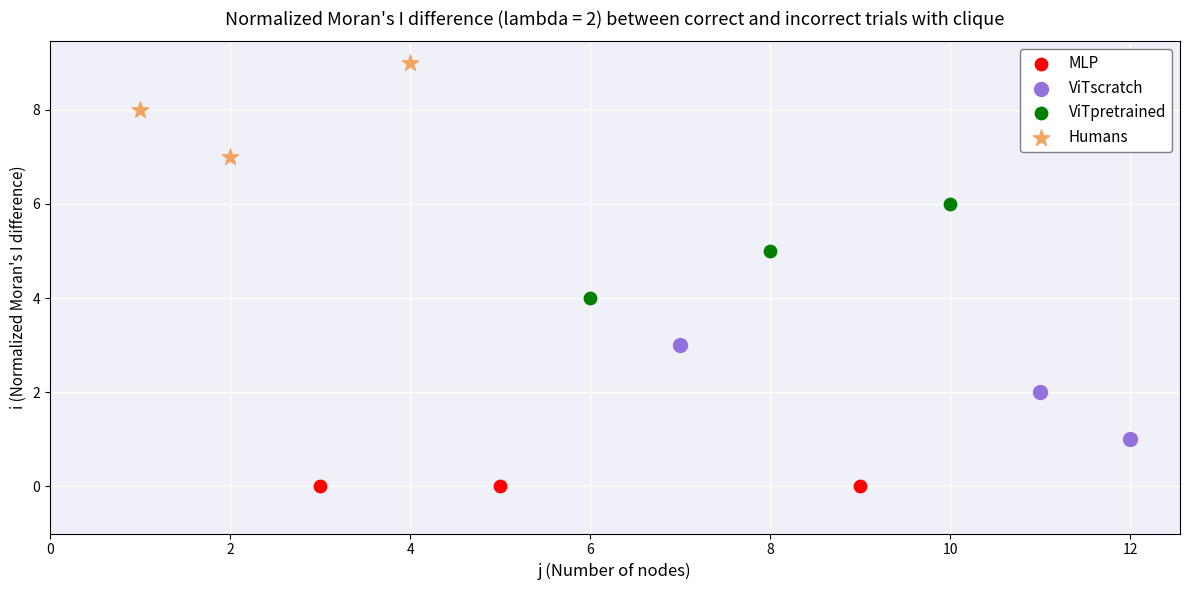

Which series contains the lowest Y value?

MLP